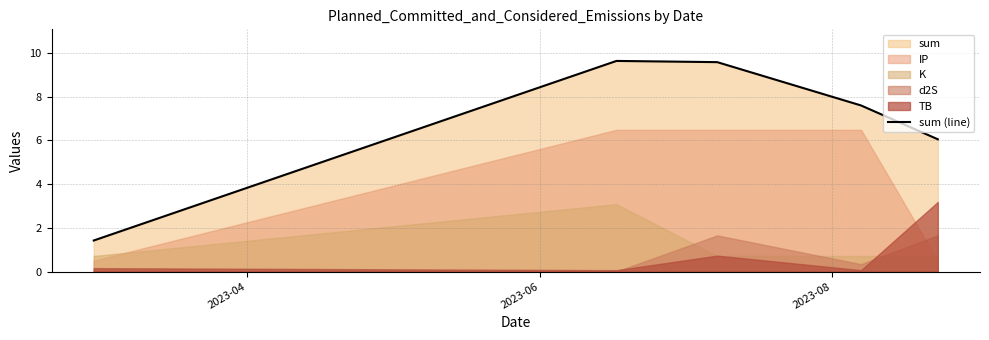

How many lines are shown in the chart?

1